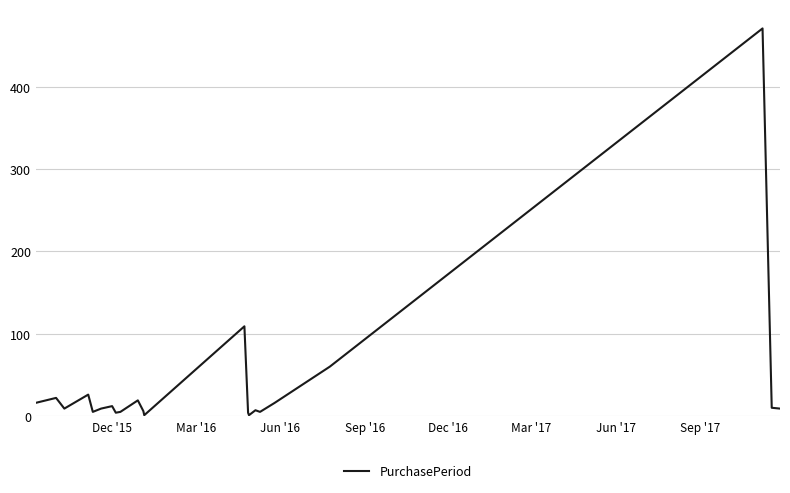

Is this an area chart (filled region under the line)?

No